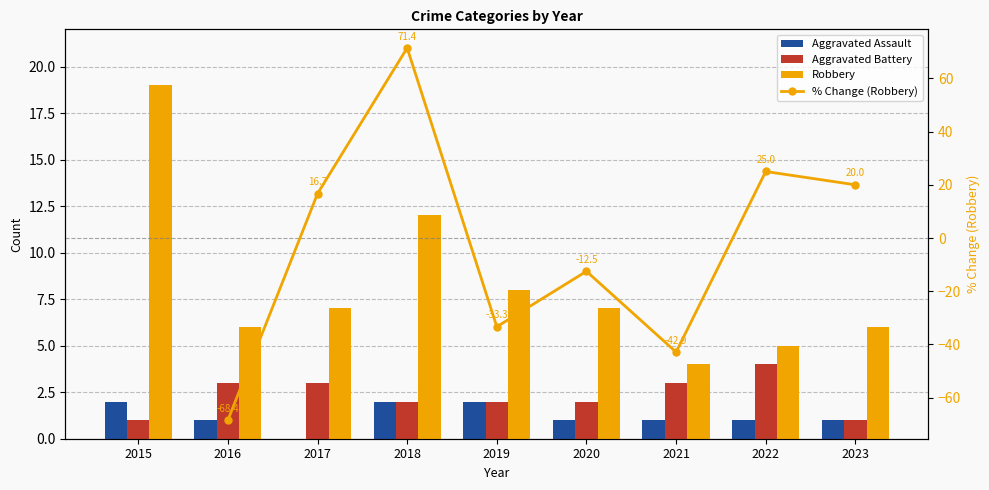

What is the total value across all series at 2021?

-34.9